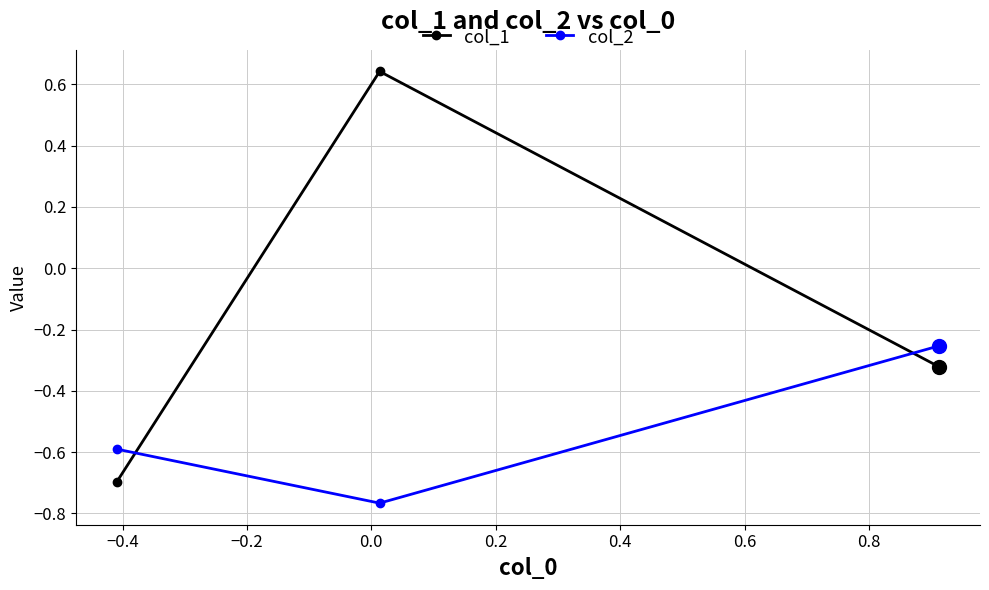

List the series in order of their peak value, highest first.

col_1, col_2